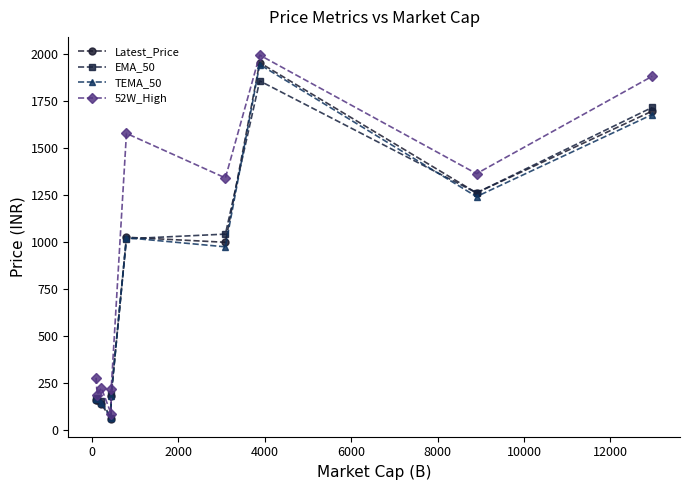

True or false: 52W_High has more than 1 interior local peaks.

True